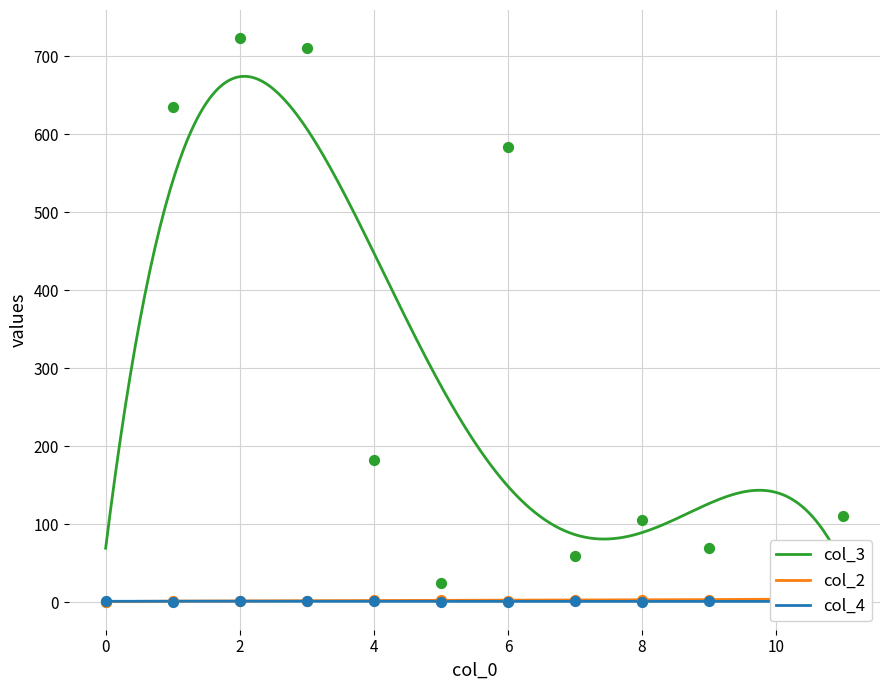

Which series contains the highest Y value?

col_3